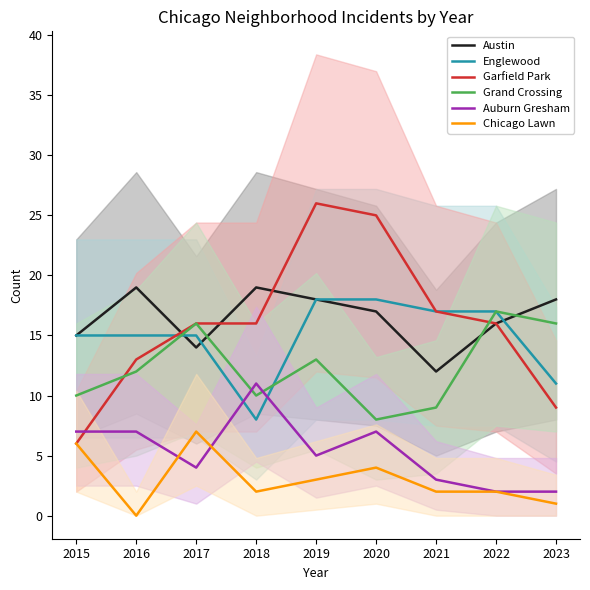

Which series ends up on top after the final intersection of Garfield Park and Auburn Gresham?

Garfield Park